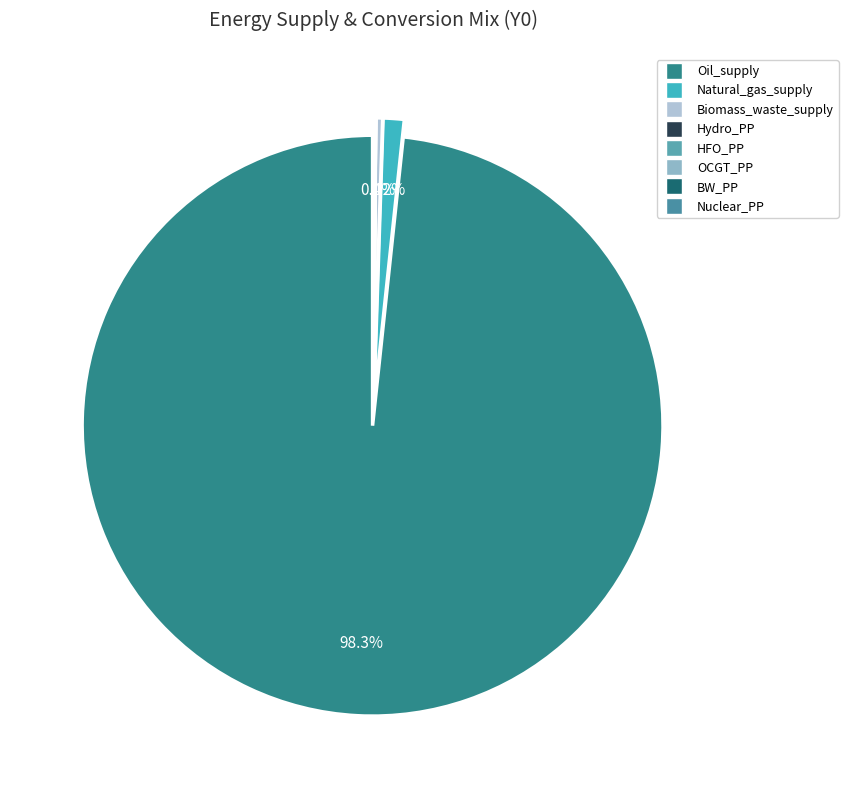

Between Oil_supply and HFO_PP, which is larger?

Oil_supply